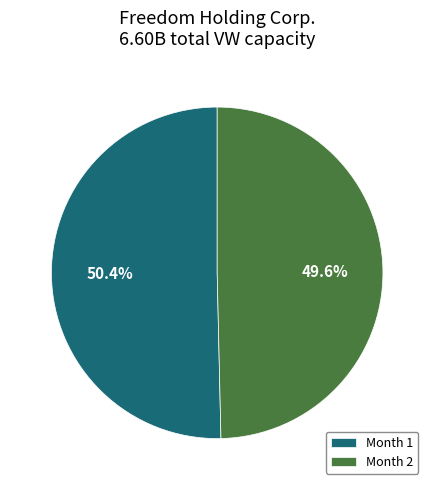

The Month 1 slice represents 50% of the pie. True or false?

True